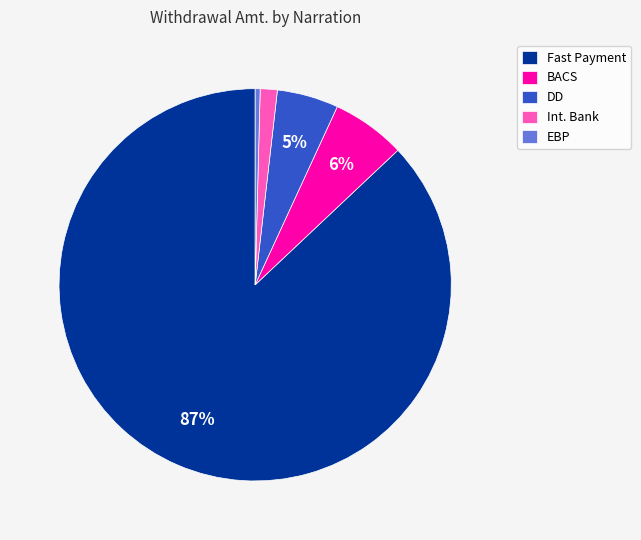

True or false: DD accounts for 17% of the total.

False